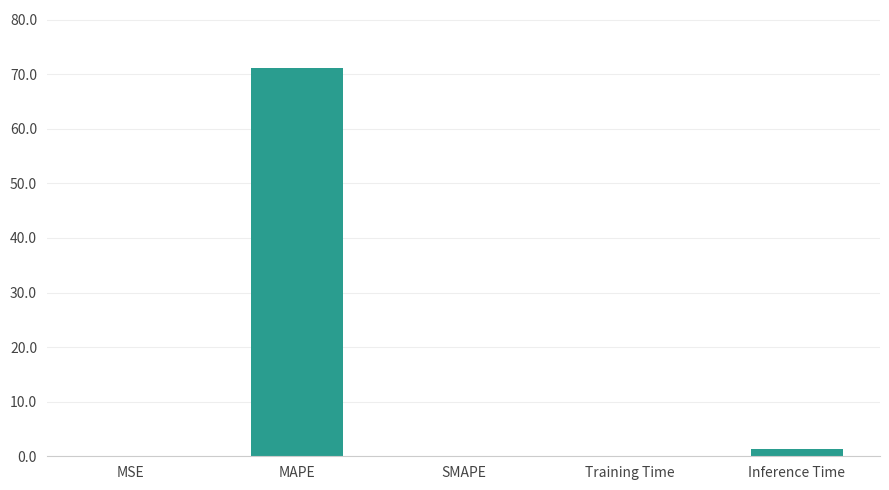

What is the greatest value displayed?

71.1